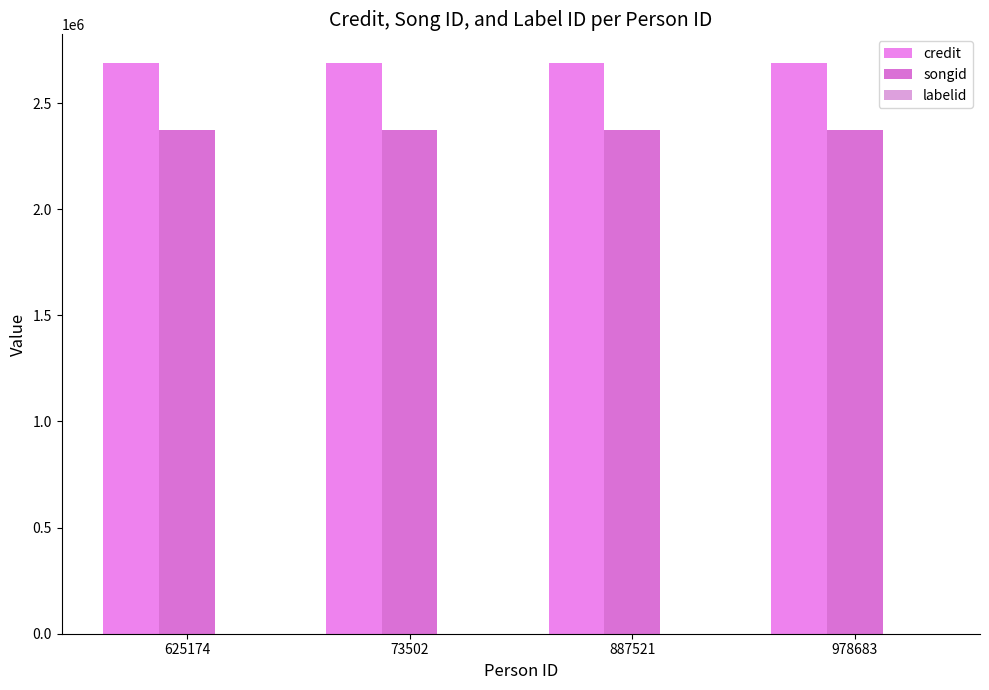

Are the bars horizontal?

No